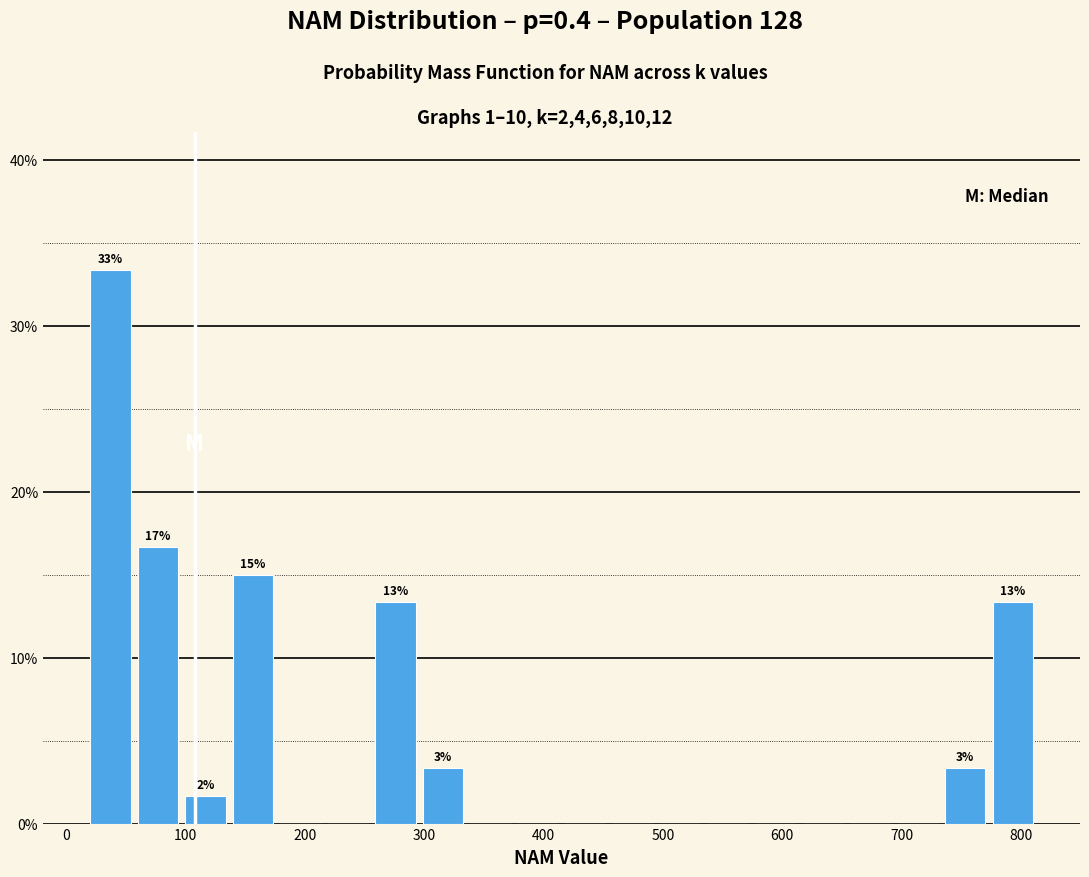

Read against the x-axis, roughly where is the centre of the tallest bar?

40